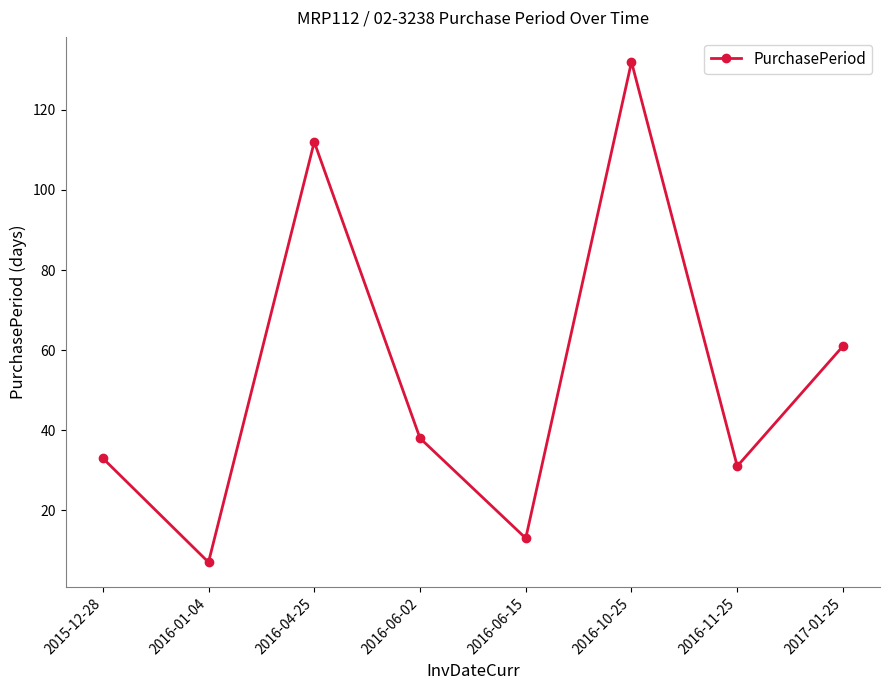

How many points are lower than both their immediate neighbors (excluding endpoints)?

3